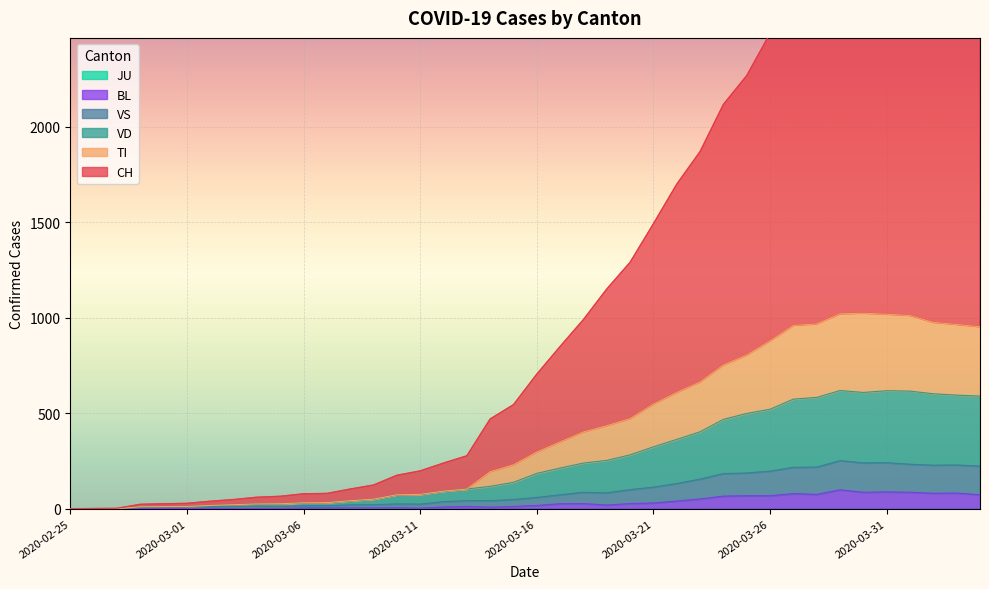

Reading left to right, list all the values displayed in this chart.

CH: 2020-02-25=0	2020-02-26=1	2020-02-27=2	2020-02-28=23	2020-02-29=26	2020-03-01=28	2020-03-02=39	2020-03-03=48	2020-03-04=60	2020-03-05=65	2020-03-06=78	2020-03-07=80	2020-03-08=103	2020-03-09=124	2020-03-10=175	2020-03-11=198	2020-03-12=239	2020-03-13=277	2020-03-14=470	2020-03-15=545	2020-03-16=705	2020-03-17=850	2020-03-18=991	2020-03-19=1151	2020-03-20=1291	2020-03-21=1493	2020-03-22=1700	2020-03-23=1871	2020-03-24=2118	2020-03-25=2269	2020-03-26=2490	2020-03-27=2751	2020-03-28=2846	2020-03-29=3013	2020-03-30=3201	2020-03-31=3224	2020-04-01=3297	2020-04-02=3325	2020-04-03=3296	2020-04-04=3273
TI: 2020-02-25=0	2020-02-26=0	2020-02-27=0	2020-02-28=10	2020-02-29=11	2020-03-01=12	2020-03-02=17	2020-03-03=21	2020-03-04=25	2020-03-05=26	2020-03-06=31	2020-03-07=32	2020-03-08=42	2020-03-09=50	2020-03-10=73	2020-03-11=75	2020-03-12=92	2020-03-13=103	2020-03-14=194	2020-03-15=230	2020-03-16=297	2020-03-17=350	2020-03-18=402	2020-03-19=435	2020-03-20=472	2020-03-21=548	2020-03-22=609	2020-03-23=664	2020-03-24=753	2020-03-25=805	2020-03-26=879	2020-03-27=960	2020-03-28=968	2020-03-29=1021	2020-03-30=1024	2020-03-31=1019	2020-04-01=1012	2020-04-02=976	2020-04-03=965	2020-04-04=953
VD: 2020-02-25=0	2020-02-26=0	2020-02-27=0	2020-02-28=10	2020-02-29=11	2020-03-01=12	2020-03-02=17	2020-03-03=21	2020-03-04=25	2020-03-05=26	2020-03-06=31	2020-03-07=32	2020-03-08=42	2020-03-09=50	2020-03-10=73	2020-03-11=75	2020-03-12=92	2020-03-13=103	2020-03-14=117	2020-03-15=138	2020-03-16=185	2020-03-17=213	2020-03-18=239	2020-03-19=253	2020-03-20=282	2020-03-21=324	2020-03-22=363	2020-03-23=403	2020-03-24=468	2020-03-25=499	2020-03-26=521	2020-03-27=574	2020-03-28=583	2020-03-29=619	2020-03-30=609	2020-03-31=618	2020-04-01=616	2020-04-02=602	2020-04-03=595	2020-04-04=590
VS: 2020-02-25=0	2020-02-26=0	2020-02-27=0	2020-02-28=6	2020-02-29=7	2020-03-01=8	2020-03-02=11	2020-03-03=13	2020-03-04=14	2020-03-05=12	2020-03-06=16	2020-03-07=16	2020-03-08=20	2020-03-09=21	2020-03-10=25	2020-03-11=24	2020-03-12=37	2020-03-13=42	2020-03-14=42	2020-03-15=48	2020-03-16=59	2020-03-17=73	2020-03-18=86	2020-03-19=83	2020-03-20=100	2020-03-21=113	2020-03-22=132	2020-03-23=155	2020-03-24=184	2020-03-25=187	2020-03-26=197	2020-03-27=217	2020-03-28=218	2020-03-29=252	2020-03-30=240	2020-03-31=241	2020-04-01=233	2020-04-02=228	2020-04-03=229	2020-04-04=223
BL: 2020-02-25=0	2020-02-26=0	2020-02-27=0	2020-02-28=0	2020-02-29=1	2020-03-01=1	2020-03-02=1	2020-03-03=1	2020-03-04=1	2020-03-05=1	2020-03-06=4	2020-03-07=4	2020-03-08=4	2020-03-09=4	2020-03-10=5	2020-03-11=3	2020-03-12=9	2020-03-13=12	2020-03-14=8	2020-03-15=12	2020-03-16=17	2020-03-17=26	2020-03-18=27	2020-03-19=19	2020-03-20=27	2020-03-21=30	2020-03-22=40	2020-03-23=51	2020-03-24=66	2020-03-25=68	2020-03-26=68	2020-03-27=79	2020-03-28=75	2020-03-29=99	2020-03-30=86	2020-03-31=88	2020-04-01=86	2020-04-02=81	2020-04-03=82	2020-04-04=73